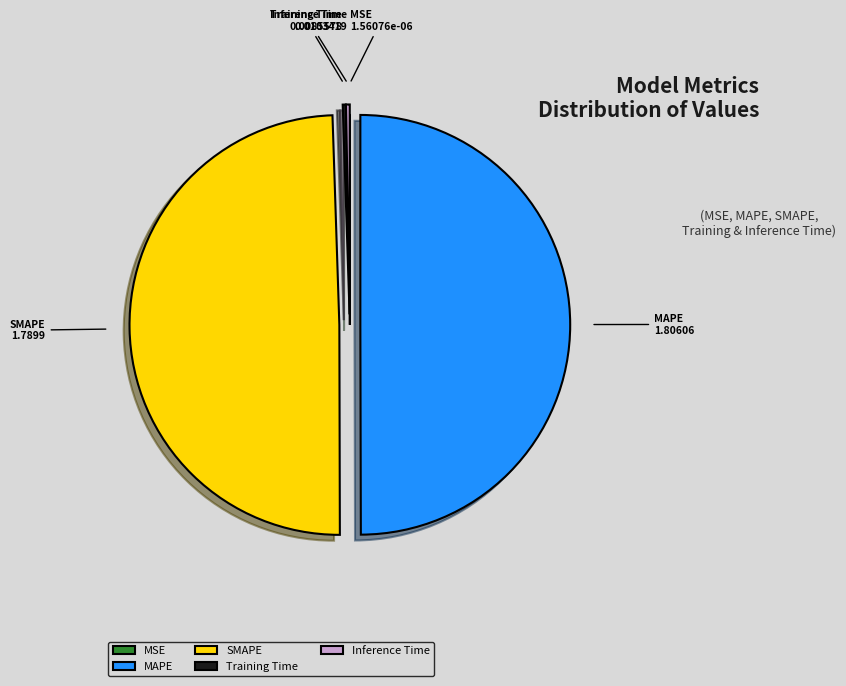

Is it true that SMAPE is 50% of the pie?

True